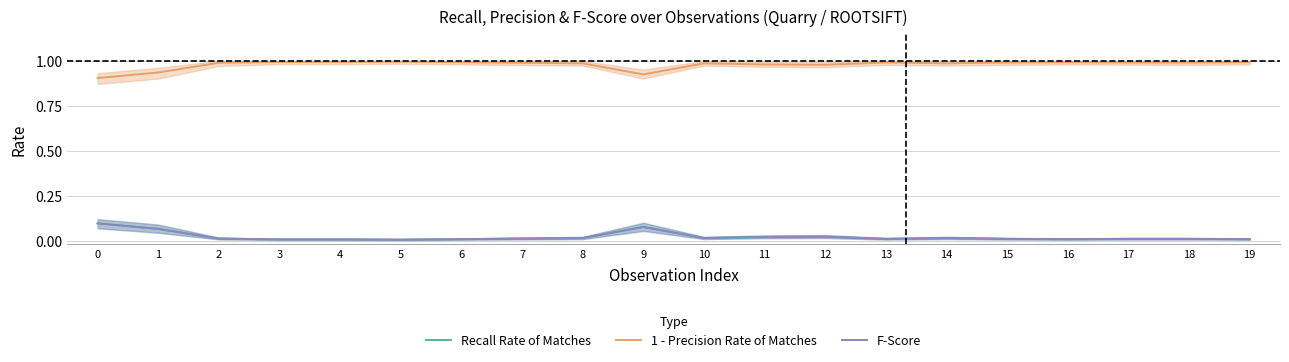

What are all the series names shown in the legend?

Recall Rate of Matches, 1 - Precision Rate of Matches, F-Score